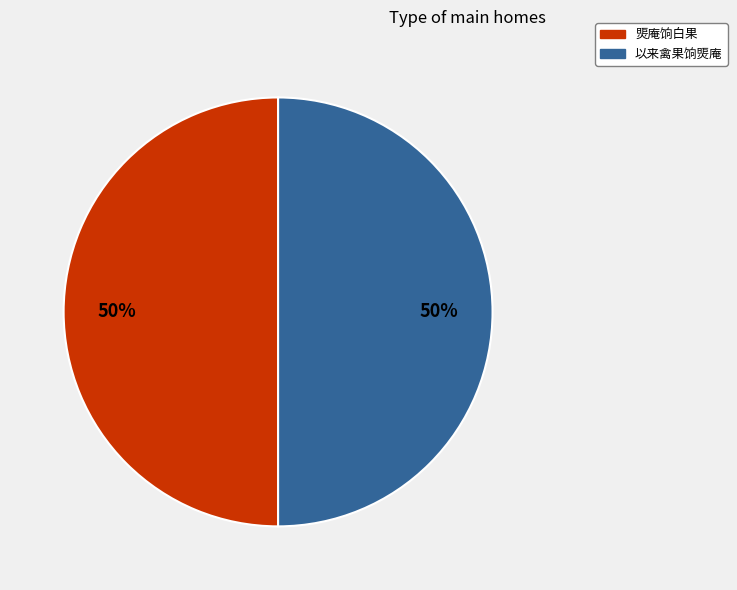

Is it true that 煚庵饷白果 is 60% of the pie?

False